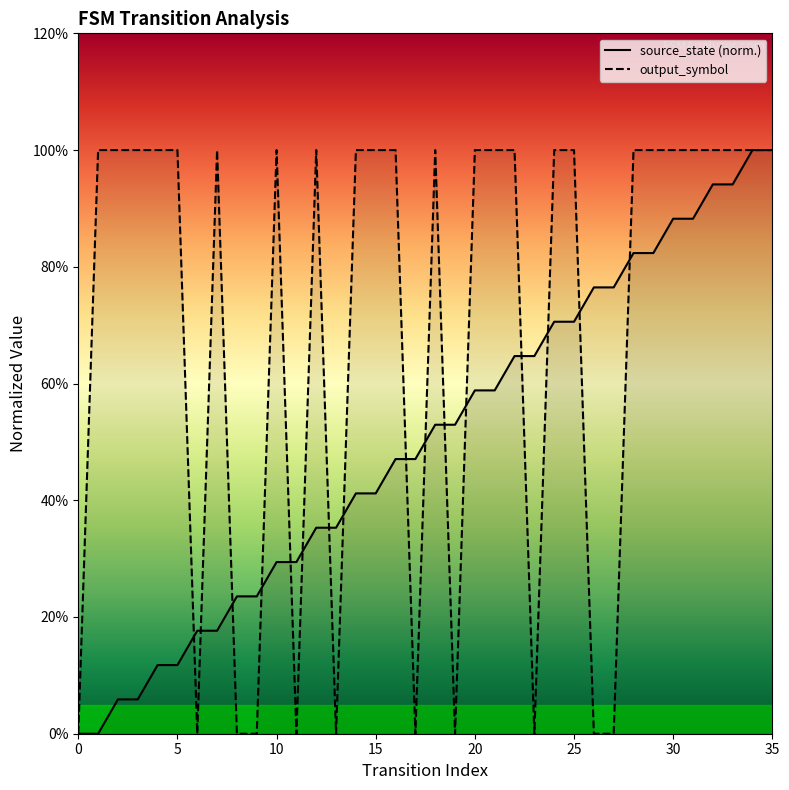

How many times do source_state and output_symbol cross each other?

16